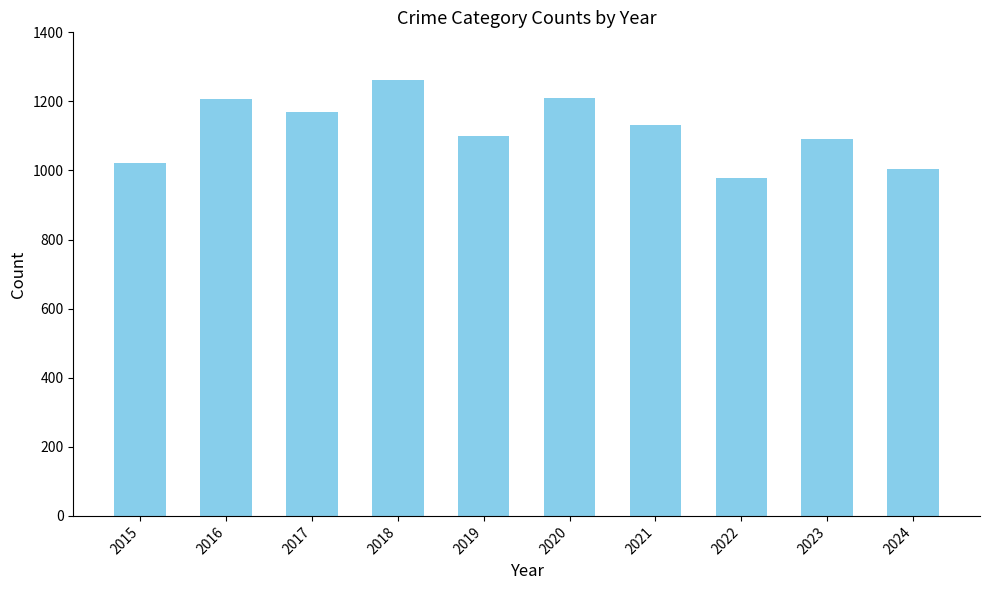

At which category does the chart reach its minimum across all series?

2022